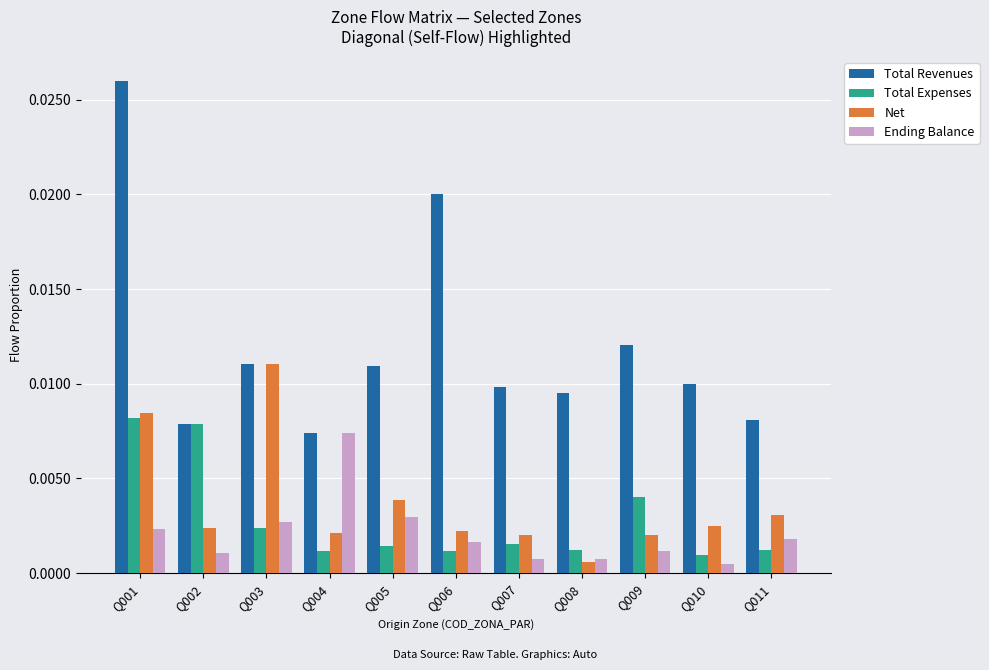

Which series has the largest range (max minus min)?

Total Revenues